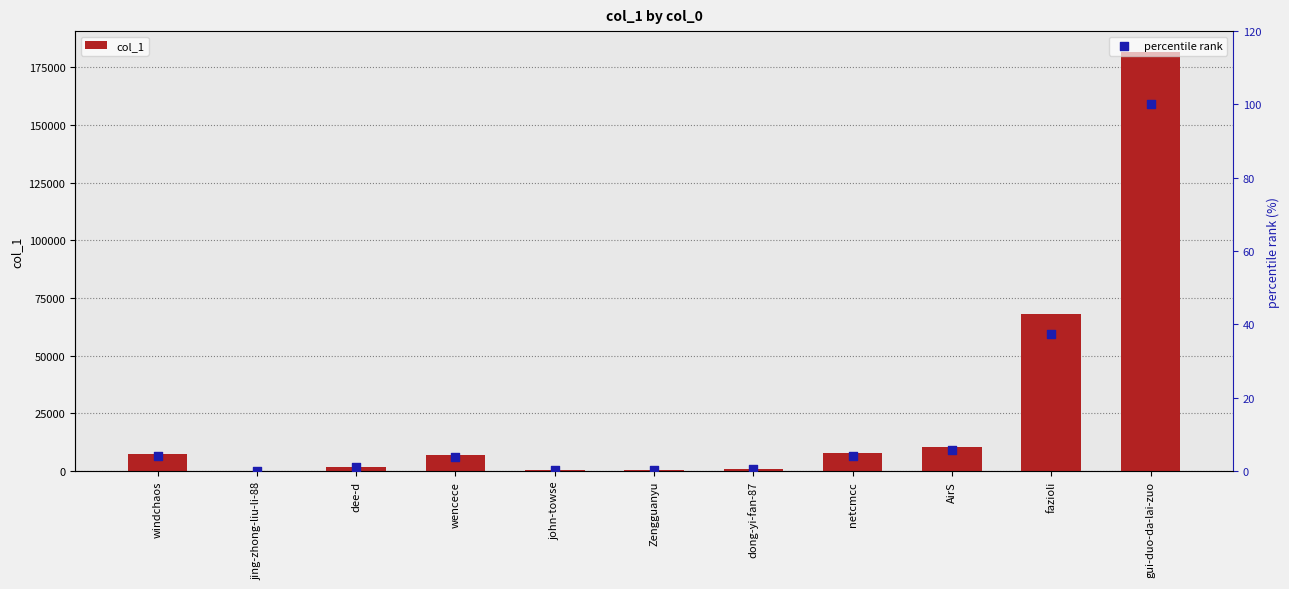

At how many categories does at least one series exceed 162482?

1